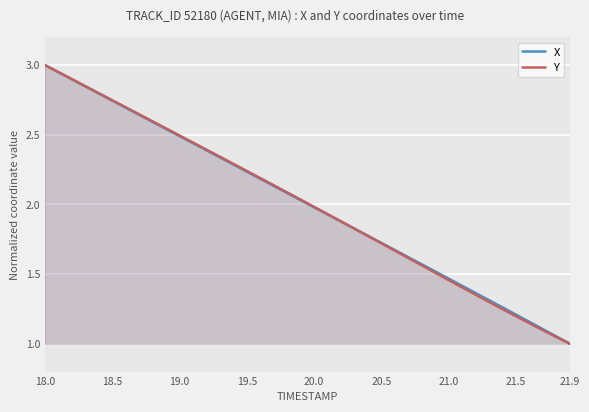

Rank the series by their average value, from lowest to highest.

Y, X